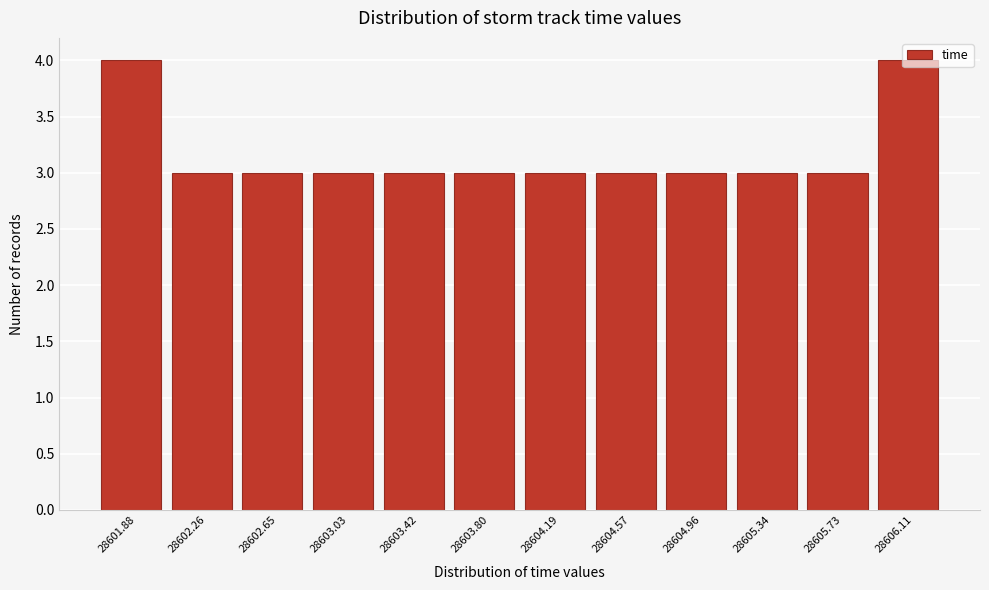

Approximately how many times larger is the value at 28603.80 compared to 28602.65?

1.0